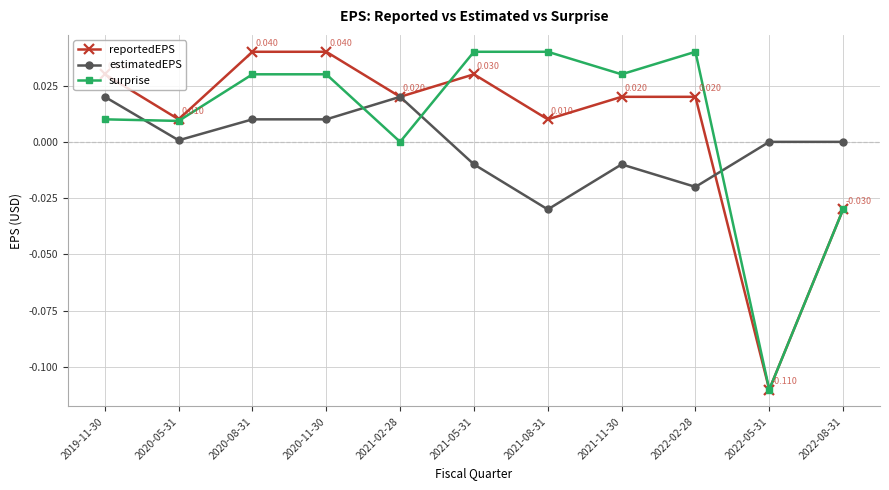

How many intersections are there between surprise and estimatedEPS?

4